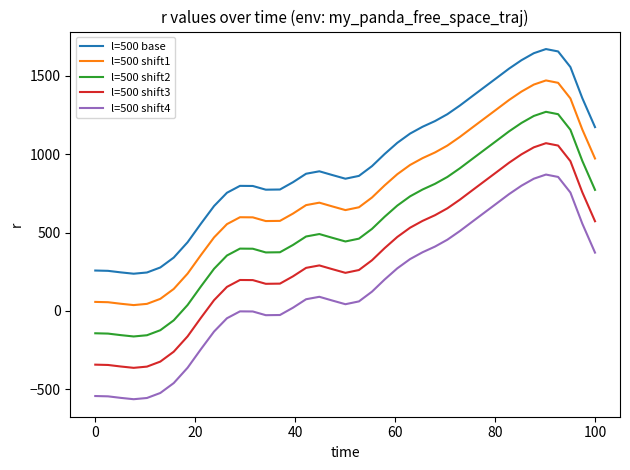

What is the difference between the second highest and minimum values in the l=500 shift1 series?

1416.9